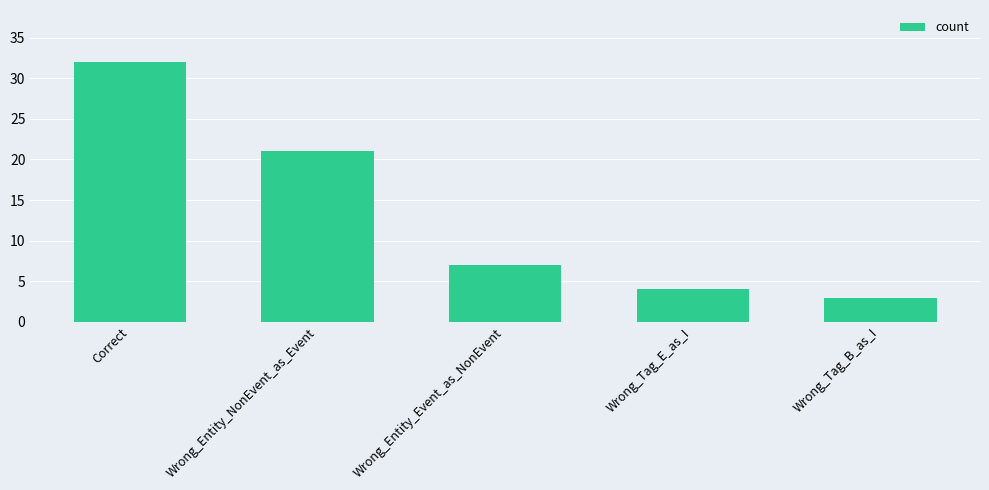

At which label is the value closest to 17?

Wrong_Entity_NonEvent_as_Event